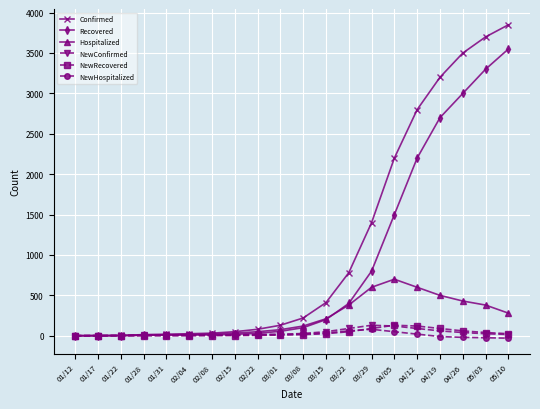

What position from the left is 01/17?

2